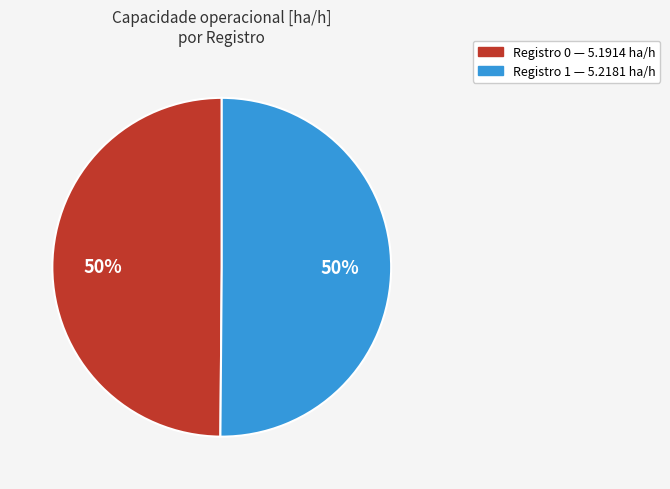

Count the number of slices in the pie.

2